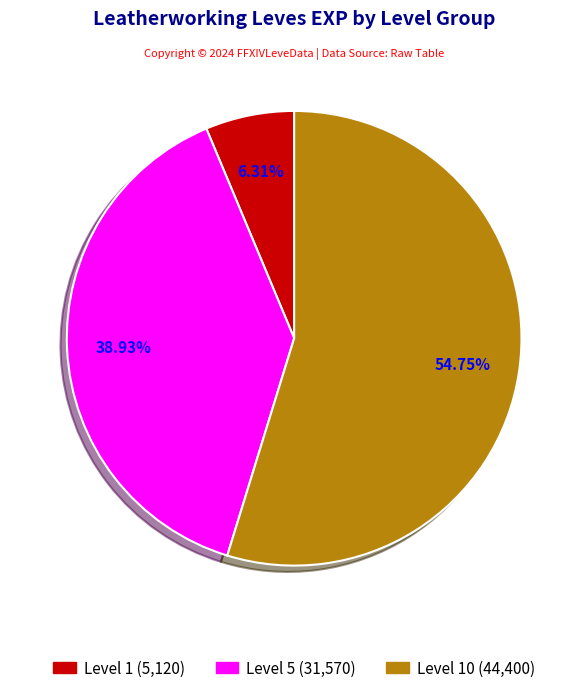

Is there any slice that represents more than half of the pie?

Yes